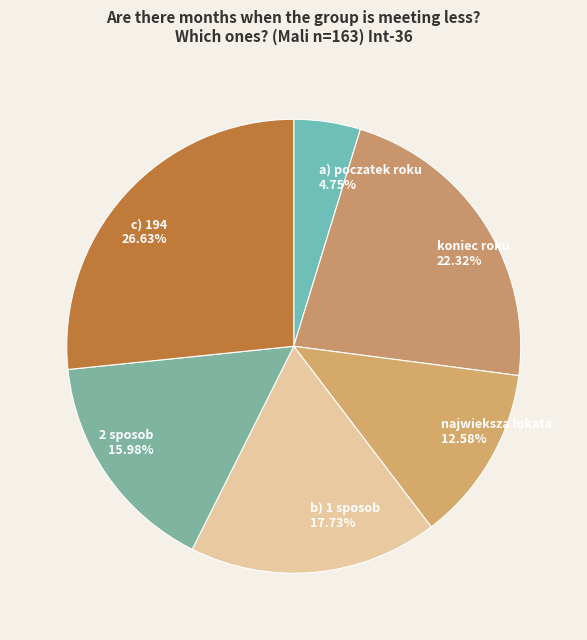

Is there any slice that represents more than half of the pie?

No